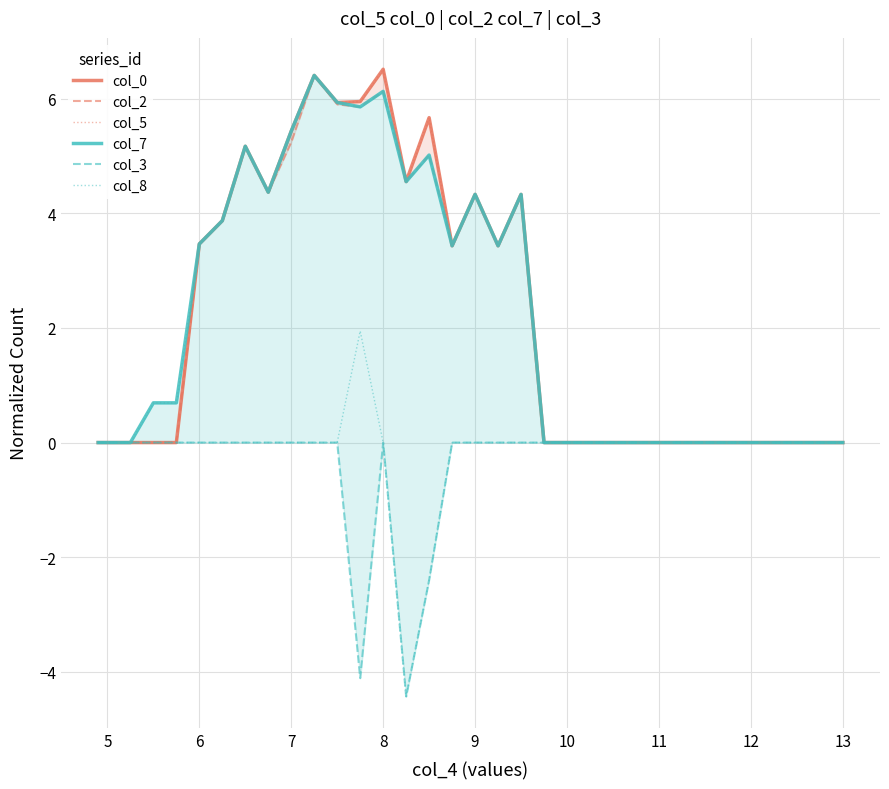

The col_8 series shows 0.0 at 9. True or false?

True